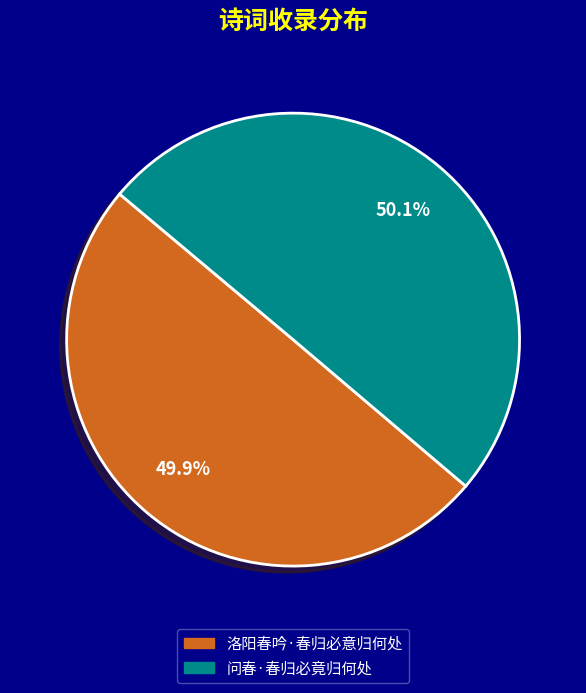

Is there any slice that represents more than half of the pie?

Yes